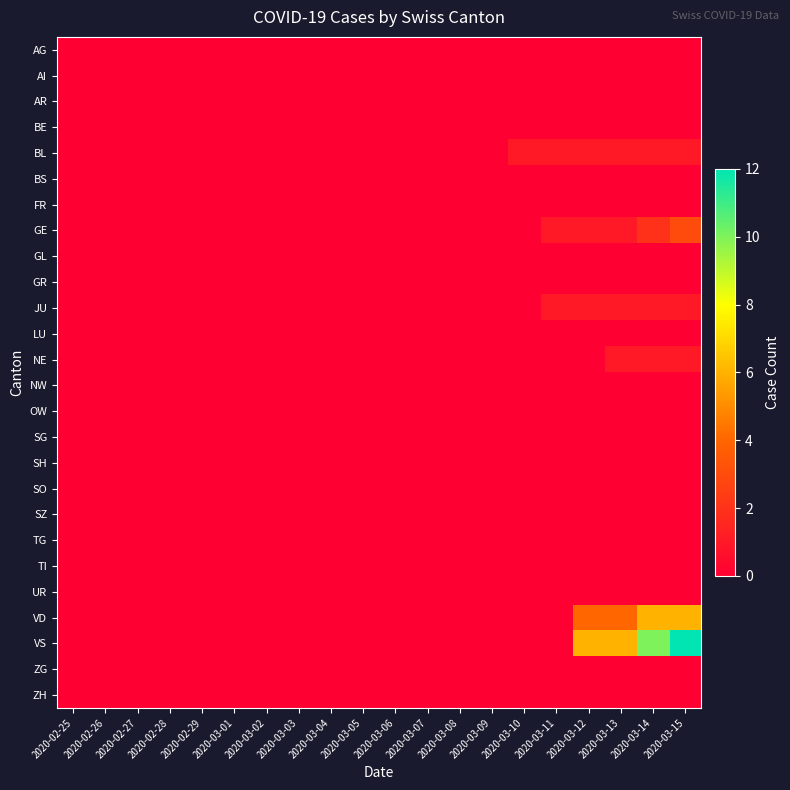

List the series in order of their peak value, highest first.

VS, VD, GE, BL, JU, NE, AG, AI, AR, BE, BS, FR, GL, GR, LU, NW, OW, SG, SH, SO, SZ, TG, TI, UR, ZG, ZH